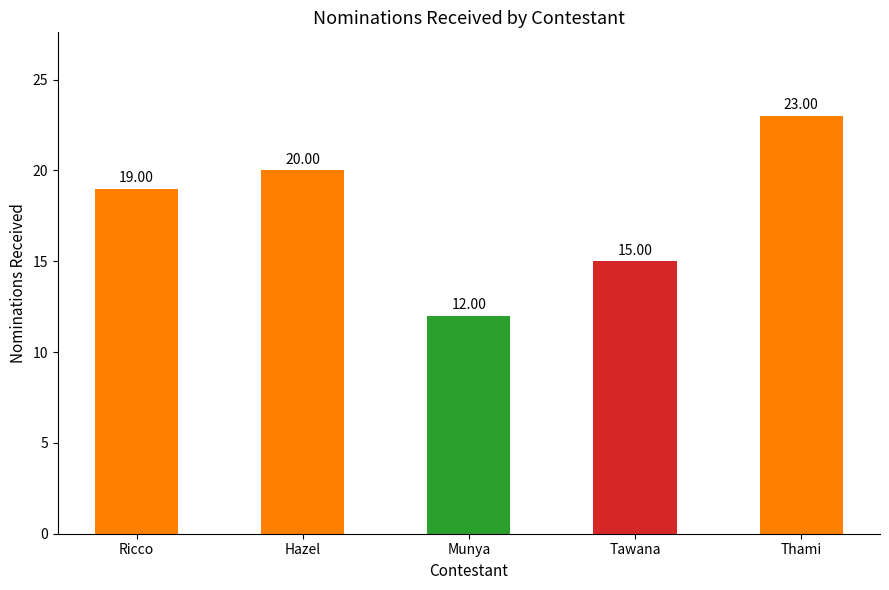

At which category does the chart reach its peak across all series?

Thami